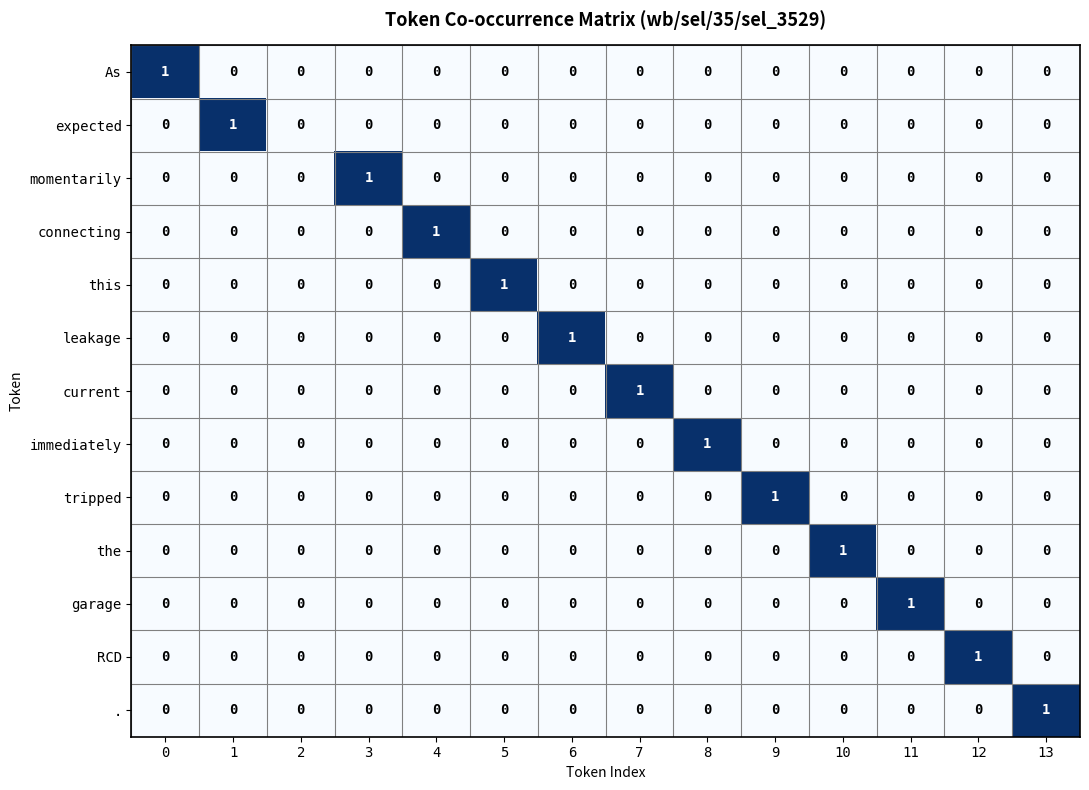

The value of the at 8 is 0. True or false?

True